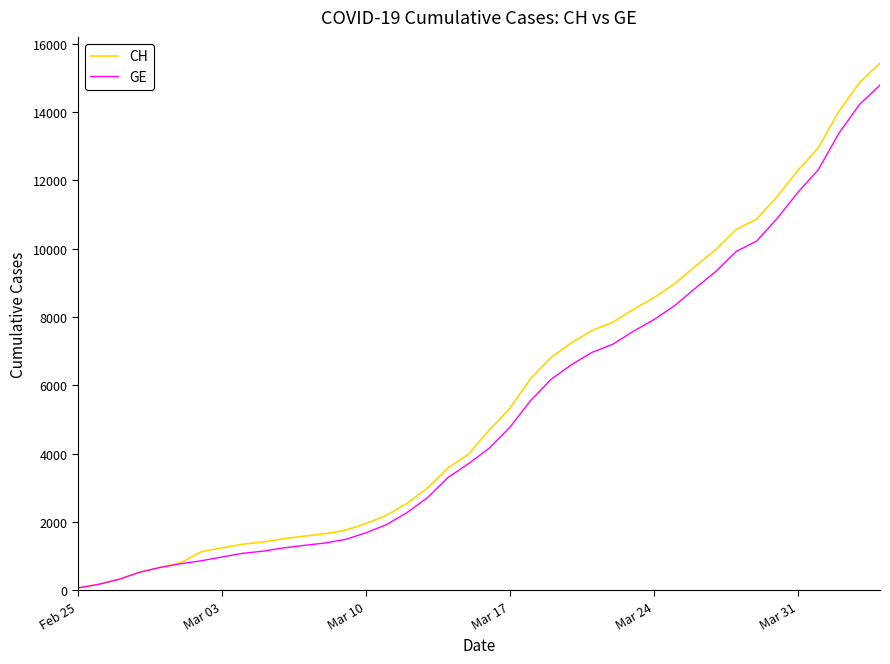

What are all the series names shown in the legend?

CH, GE